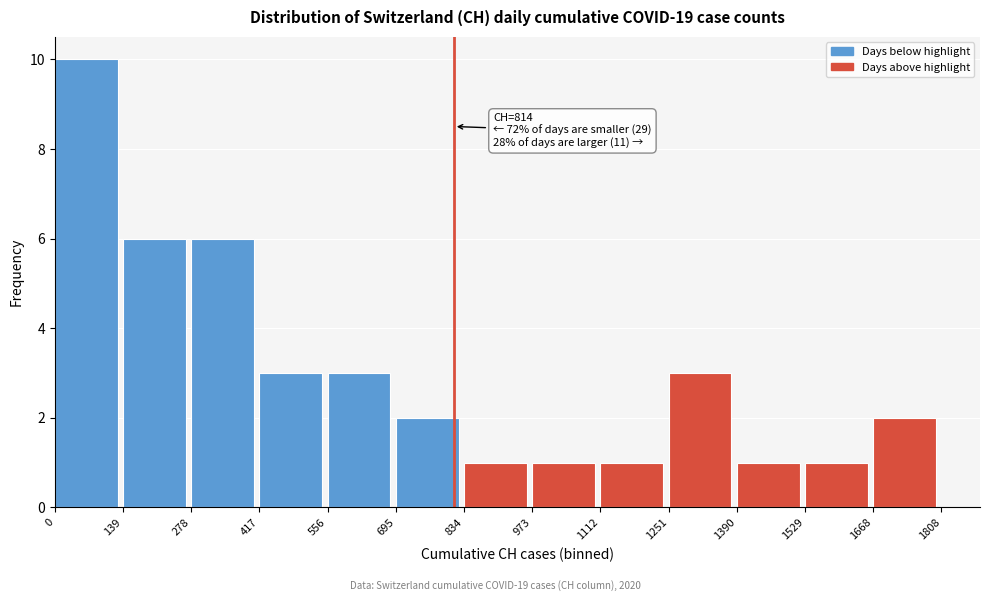

Which range on the x-axis has the tallest bar?

0 to 139